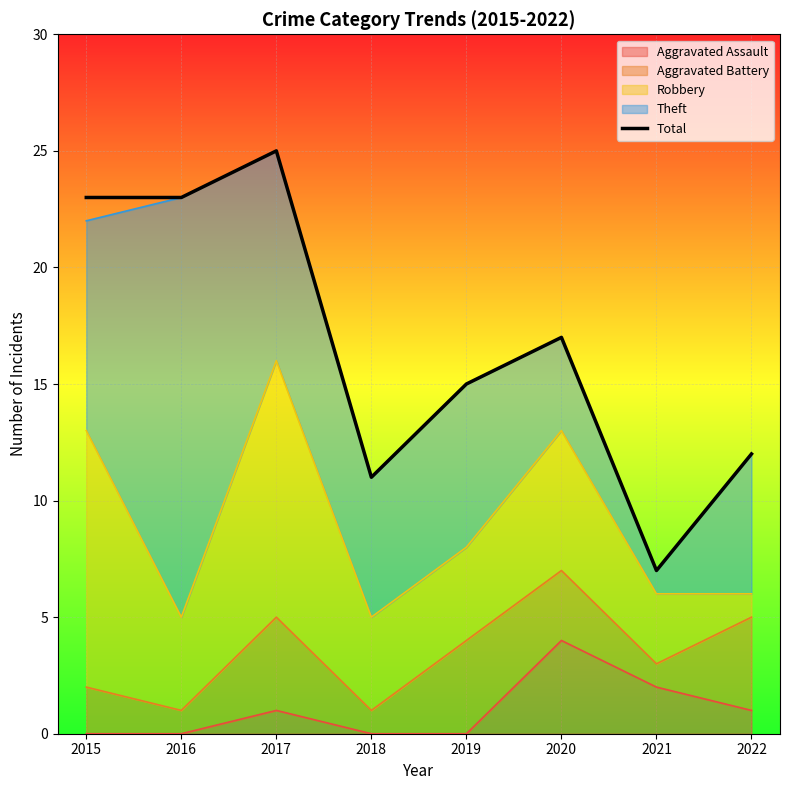

List the labels in order of value, smallest first.

2021, 2018, 2022, 2019, 2020, 2015, 2016, 2017